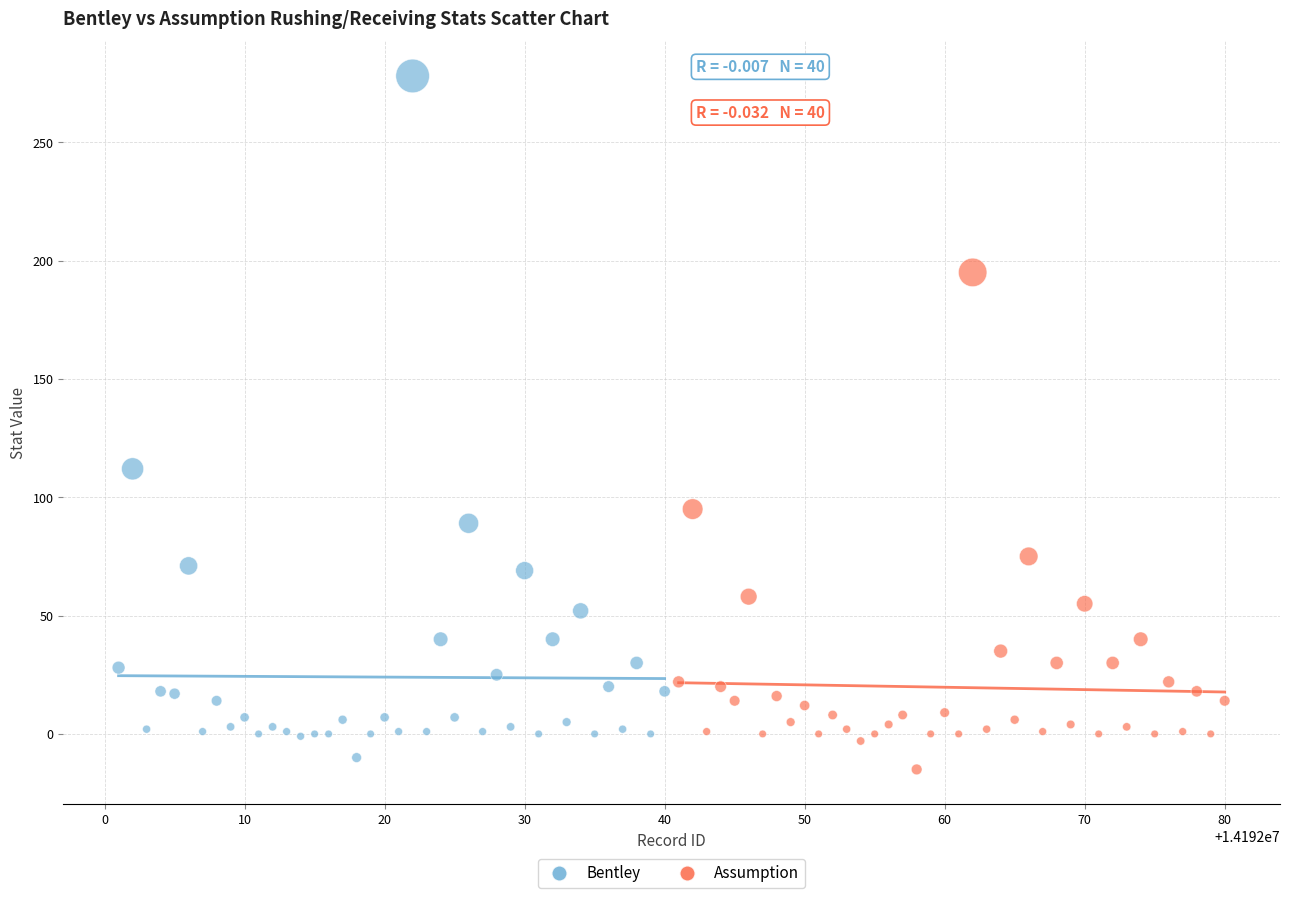

Which series reaches the minimum Y coordinate?

Assumption